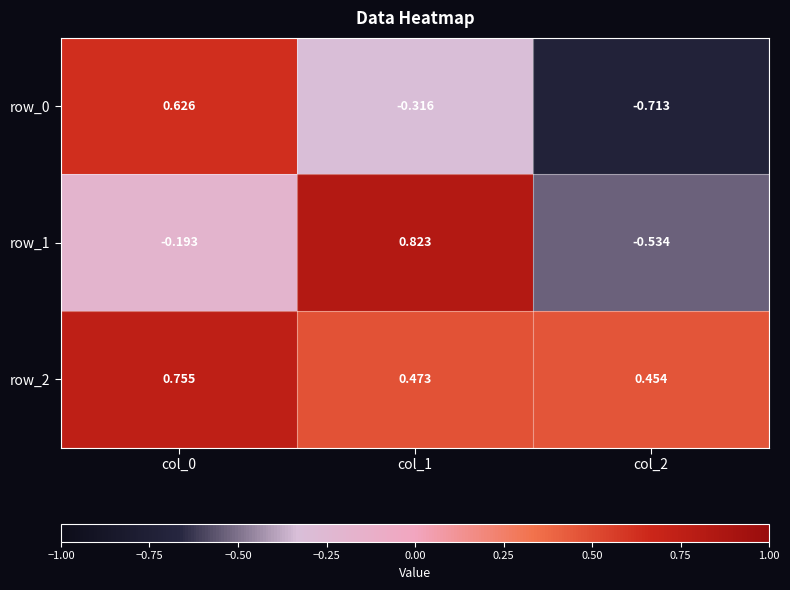

Is the value of row_1 at col_0 greater than the value of row_2 at col_0?

No